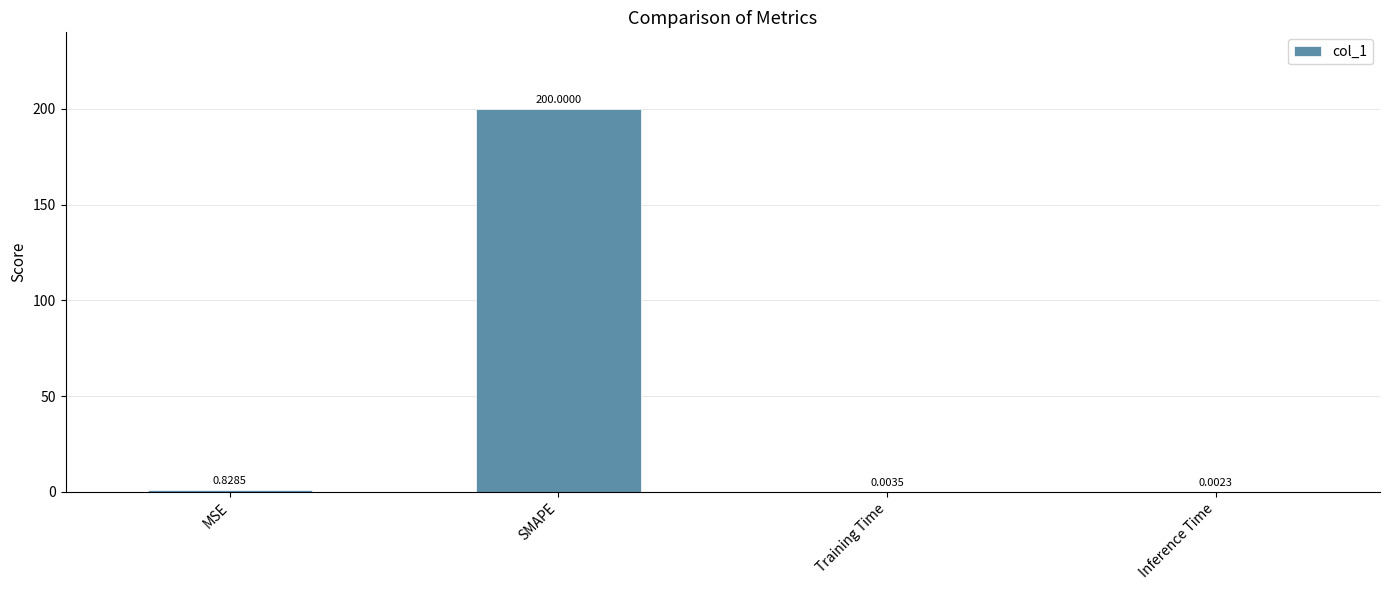

What is the change in value from MSE to Training Time?

-0.8